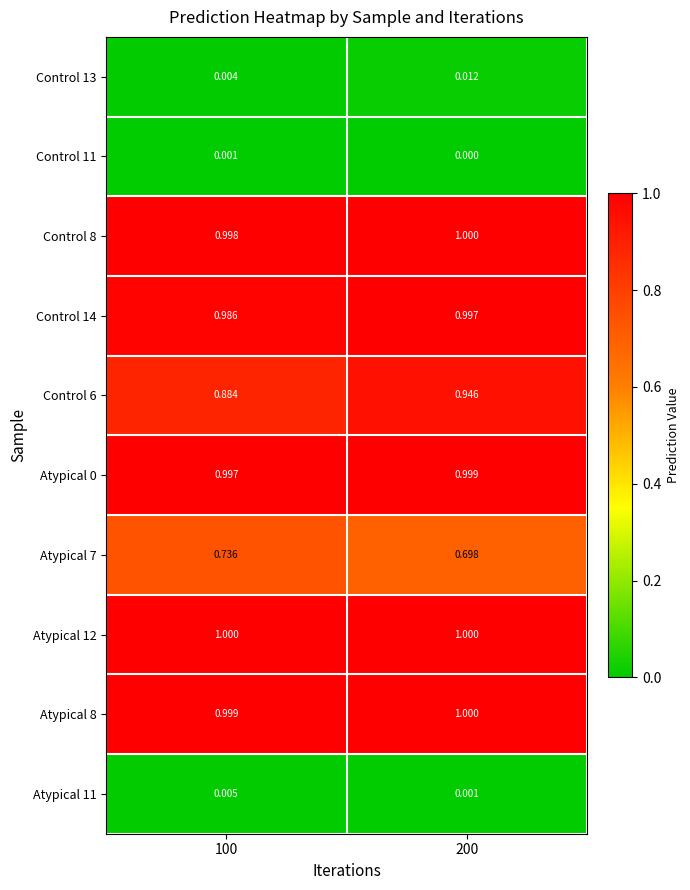

How many series are shown in this chart?

10